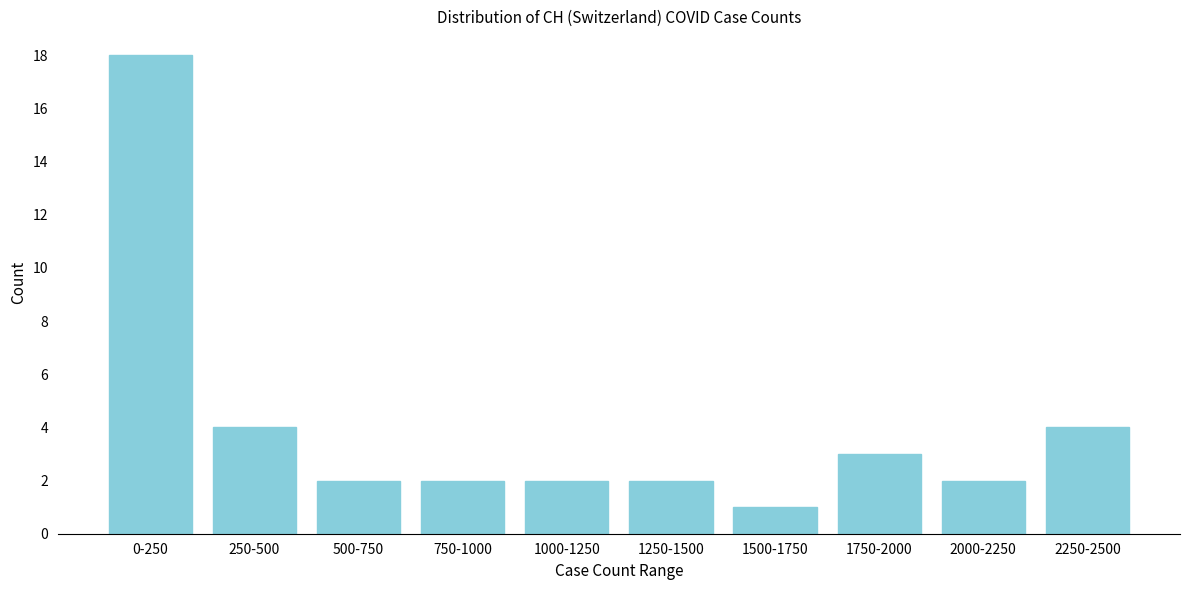

Reading right to left, what are all the values shown in this chart?

4	2	3	1	2	2	2	2	4	18